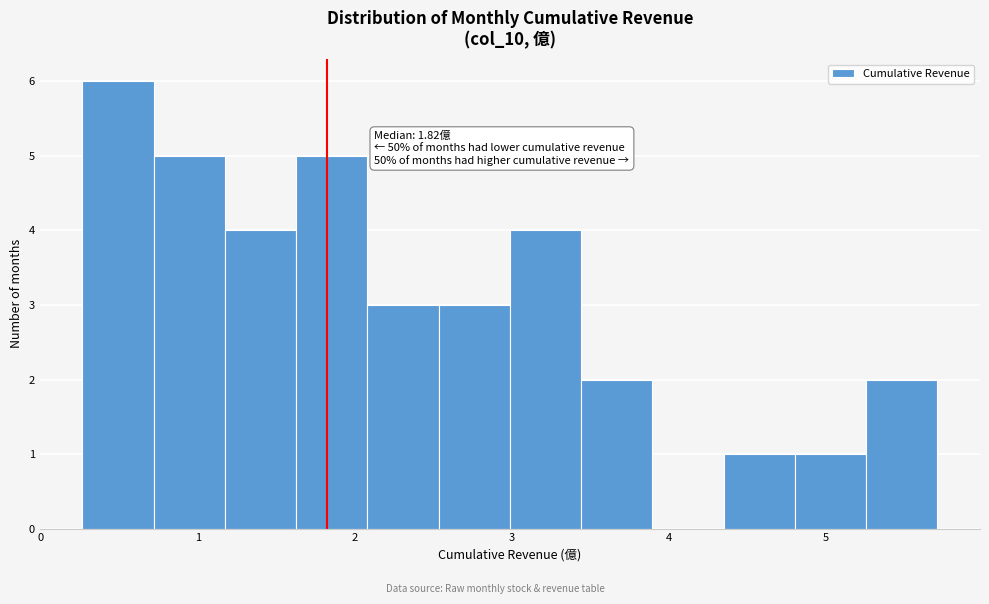

Over which range of the x-axis is the bar tallest?

0.3 to 0.7